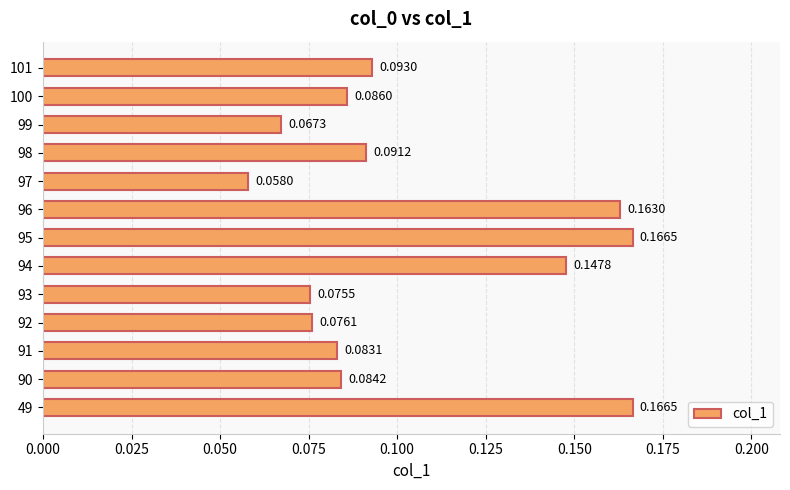

At which category does the chart reach its minimum across all series?

97